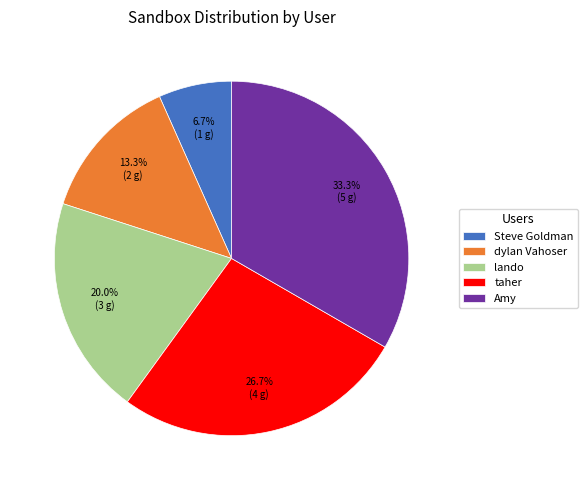

Rank the categories by value from lowest to highest.

Steve Goldman, dylan Vahoser, lando, taher, Amy